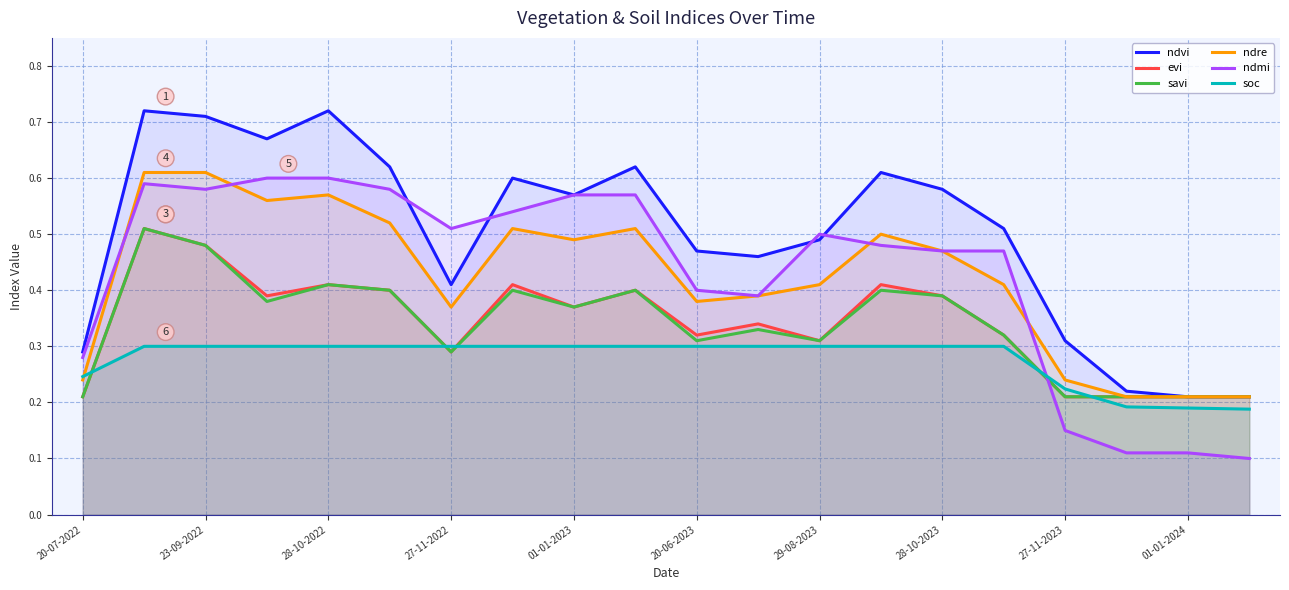

True or false: ndre has more than 2 points higher than both neighbors.

True